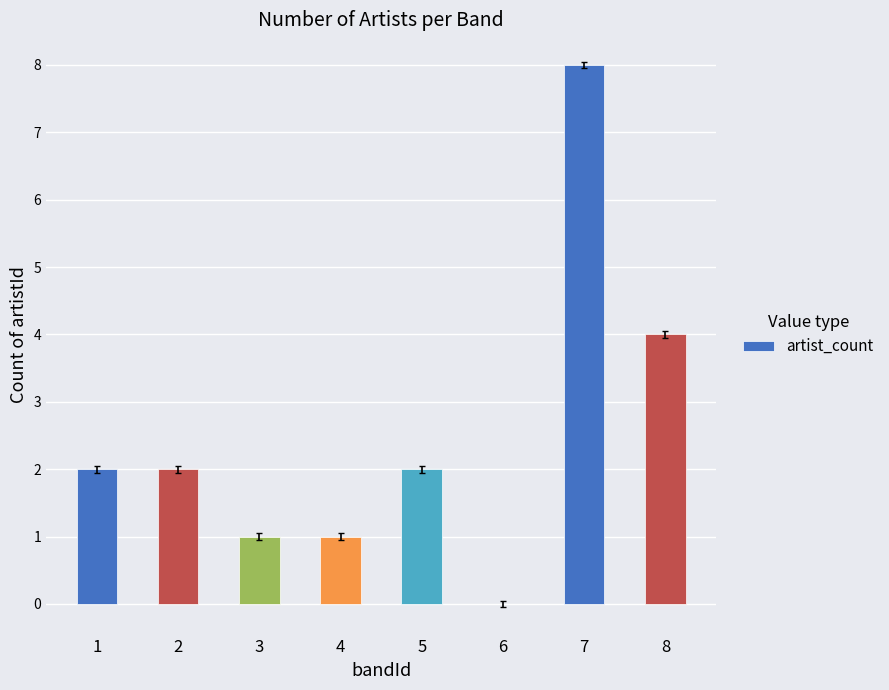

What is the difference between the values at 1 and 4?

1